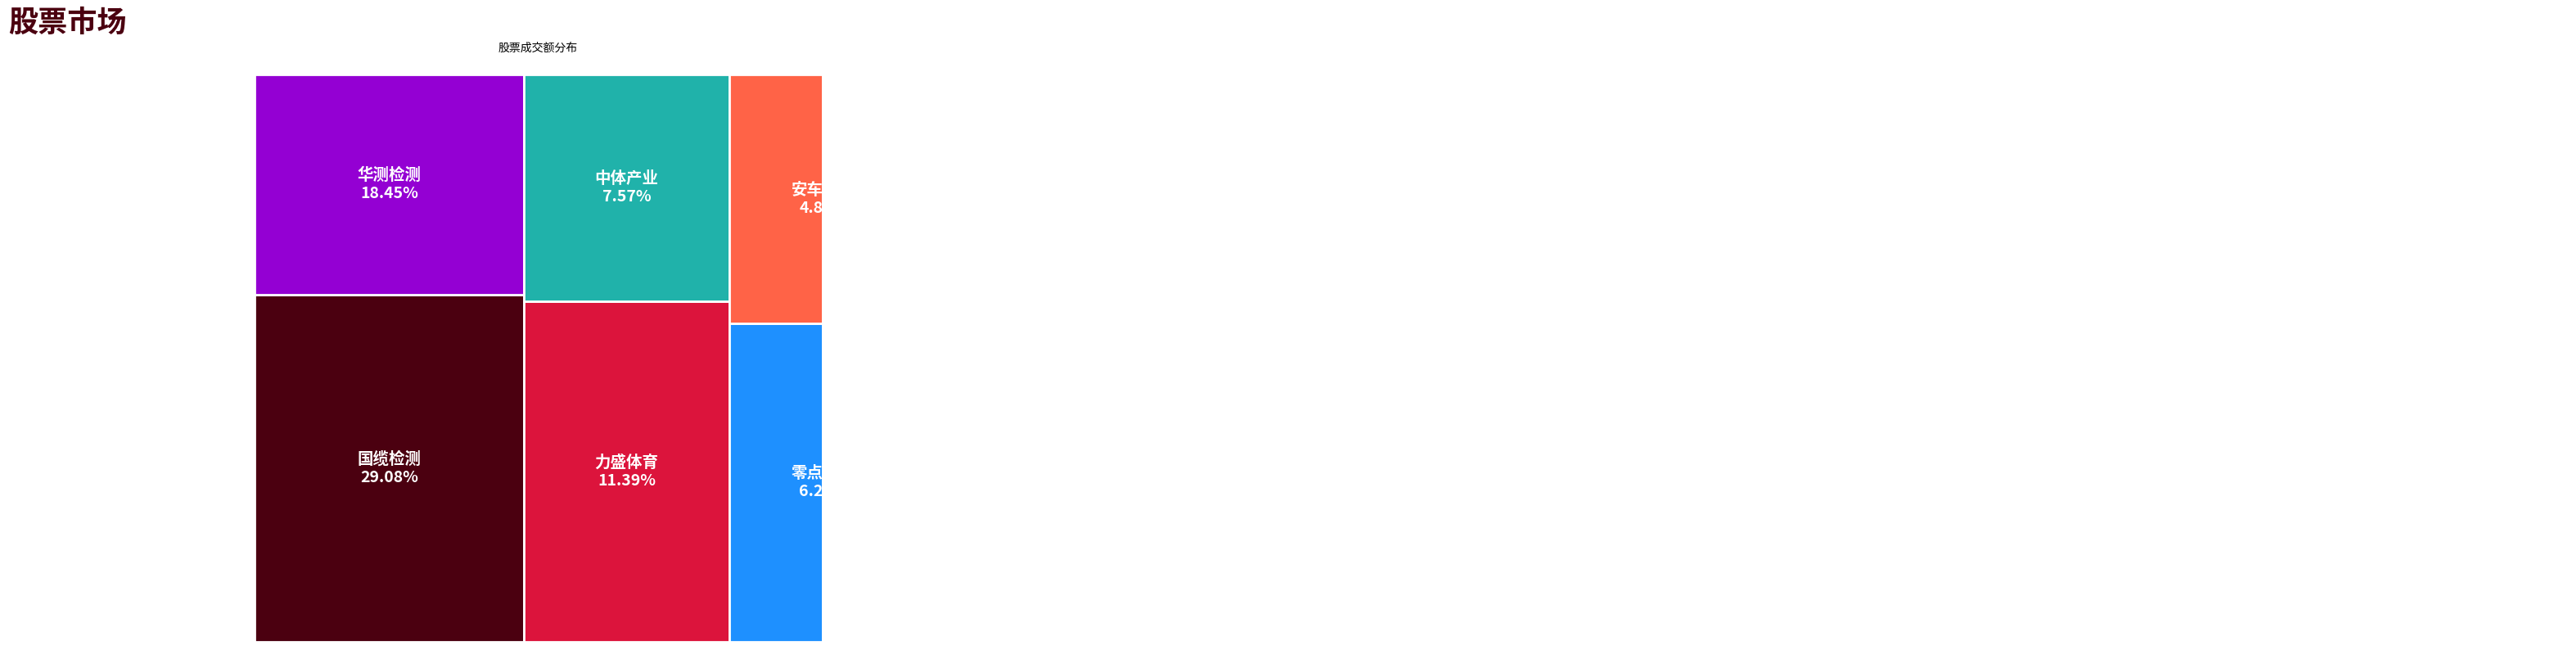

Reading left to right, what are all the values shown in this chart?

谱尼测试=60078275	国缆检测=430839104	零点有数=92591493	中金辐照=23997178	华测检测=273328624	中安科=15268960	实朴检测=18582583	锋尚文化=33891149	建科股份=25067443	兰生股份=33326346	力合科创=56360958	安车检测=72419230	广电计量=65056413	中体产业=112213371	力盛体育=168729541